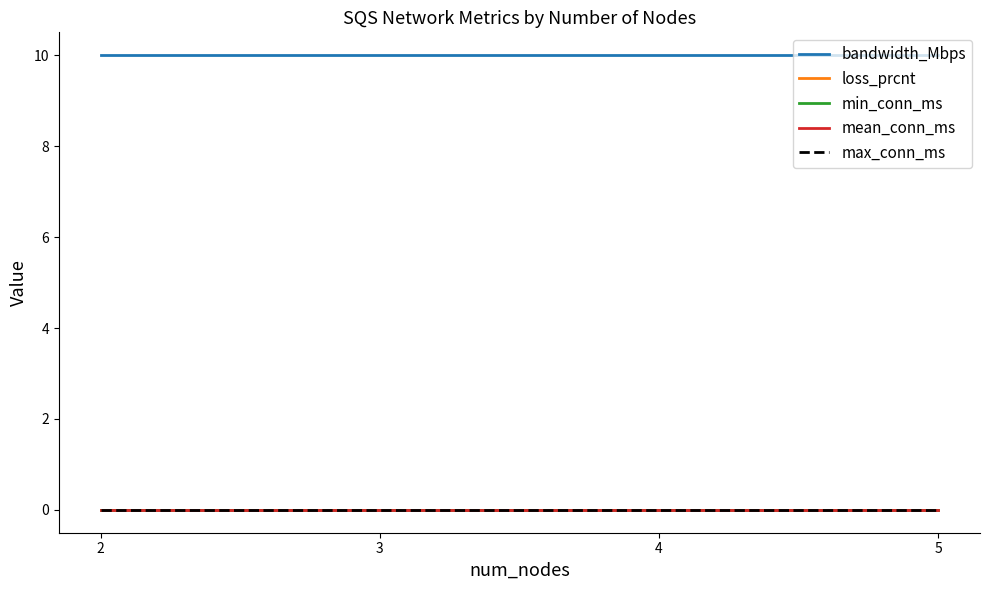

At which category is the sum across all series the highest?

2